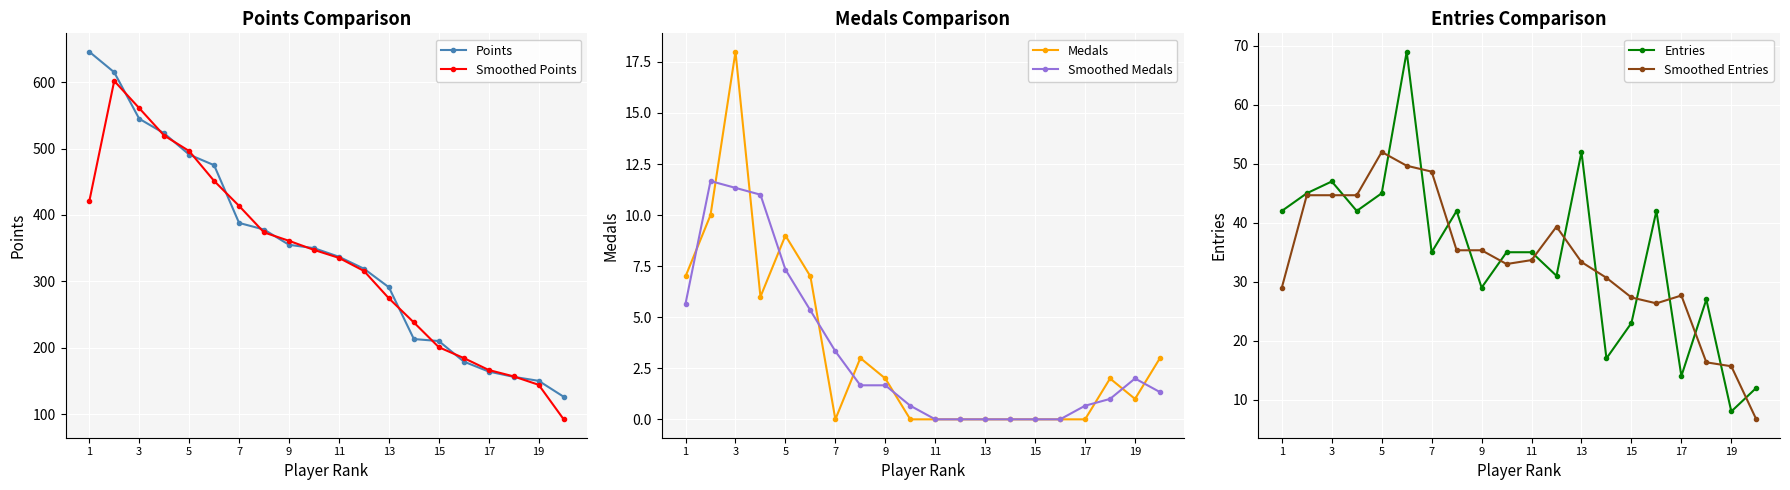

What is the total value across all series at 1?

1150.0